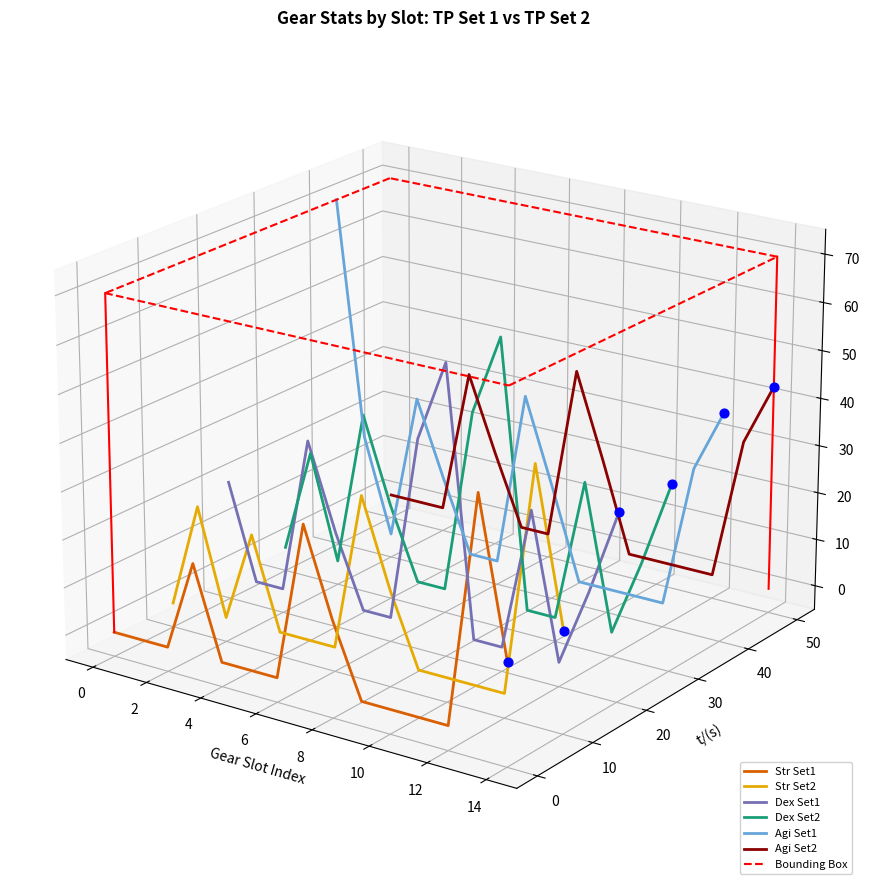

Which series contains the highest Y value?

Agi Set1